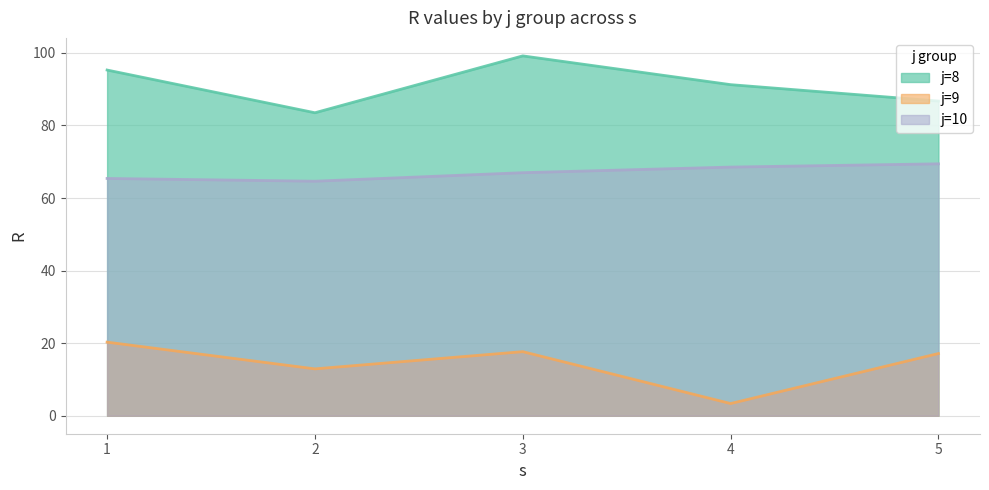

What is the sum of all j=9 values?

71.4